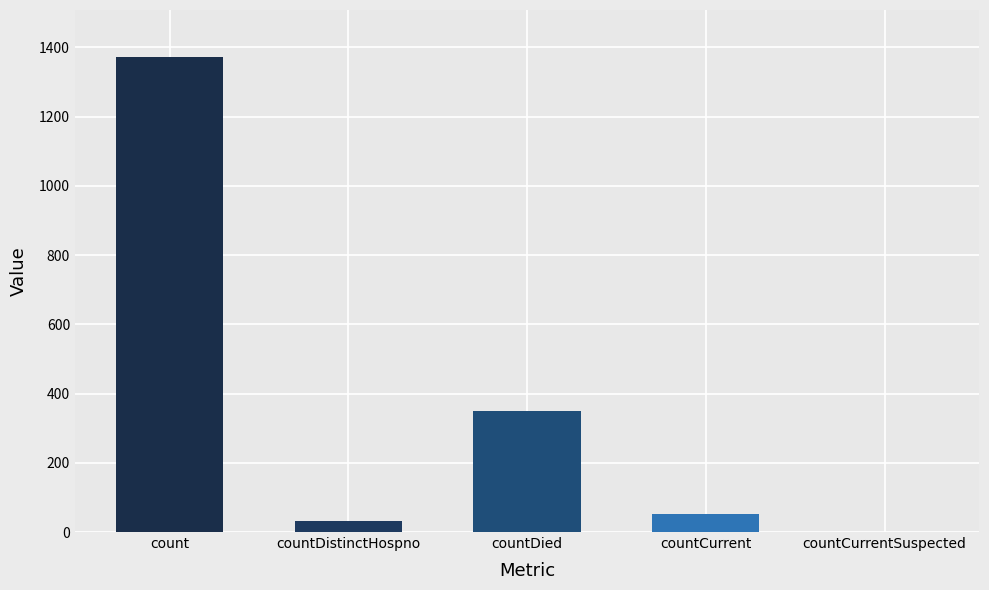

What is the change in value from countDistinctHospno to countCurrent?

+19